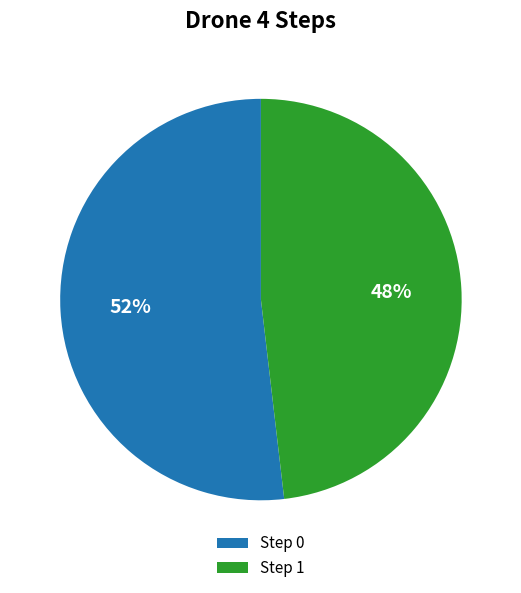

The Step 1 slice represents 48% of the pie. True or false?

True